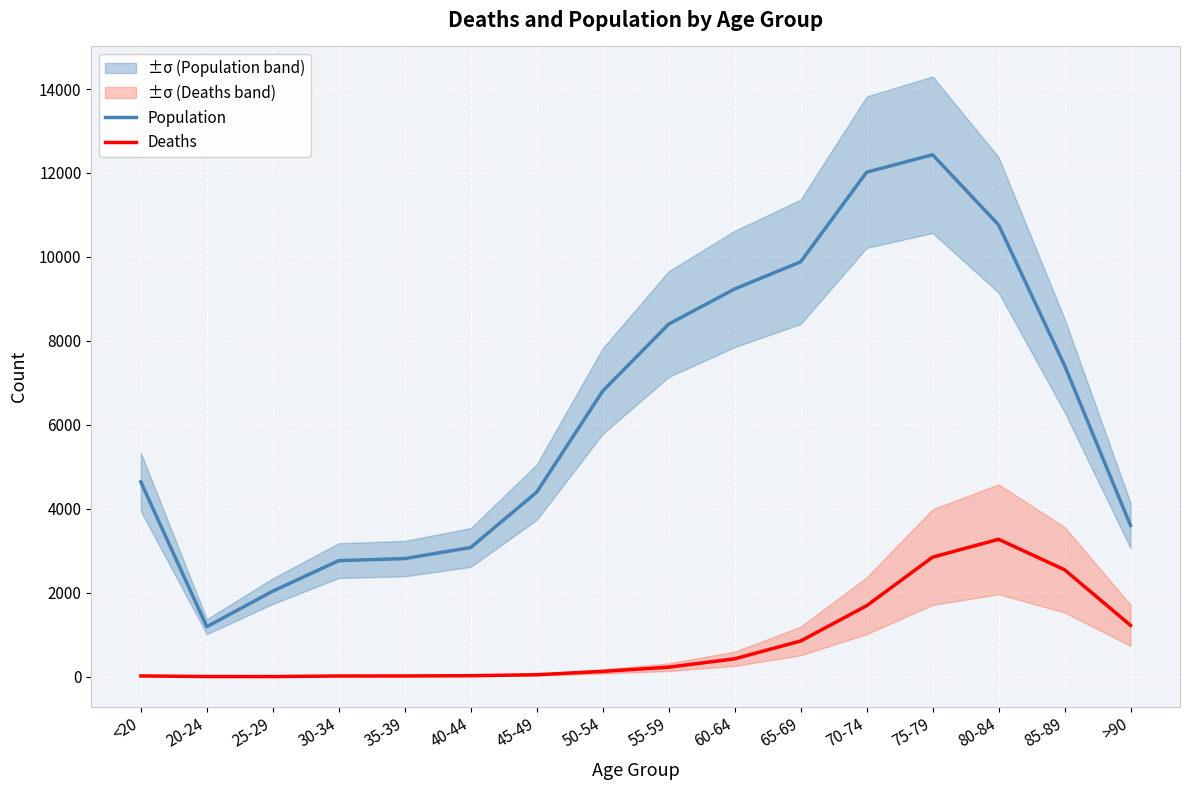

How many data points does each series have?

16